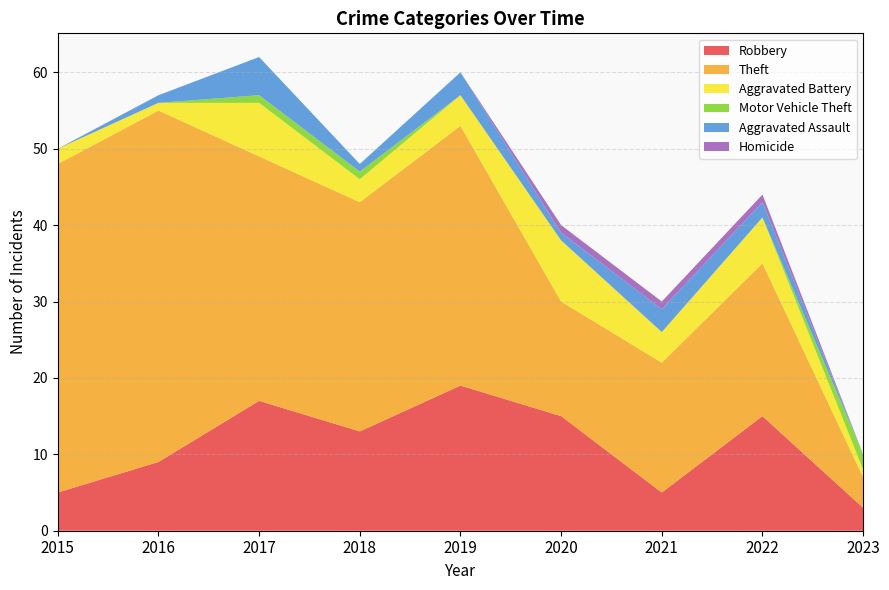

Reading right to left, what are all the values shown in this chart?

Robbery: 3	15	5	15	19	13	17	9	5
Theft: 4	20	17	15	34	30	32	46	43
Aggravated Battery: 1	6	4	8	4	3	7	1	2
Motor Vehicle Theft: 2	0	0	0	0	1	1	0	0
Aggravated Assault: 0	2	3	1	3	1	5	1	0
Homicide: 0	1	1	1	0	0	0	0	0